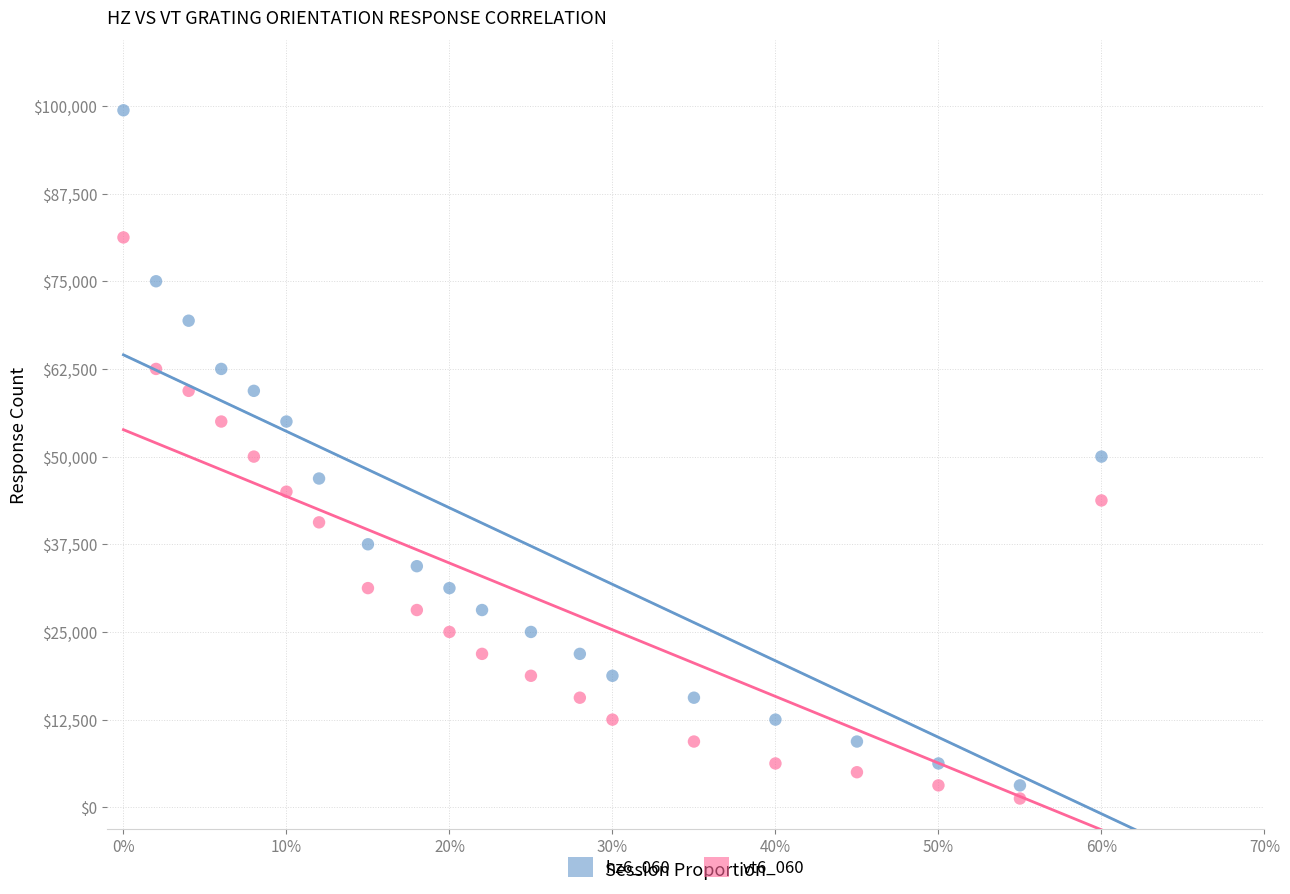

What are all the series names shown in the legend?

hz6_060, vt6_060